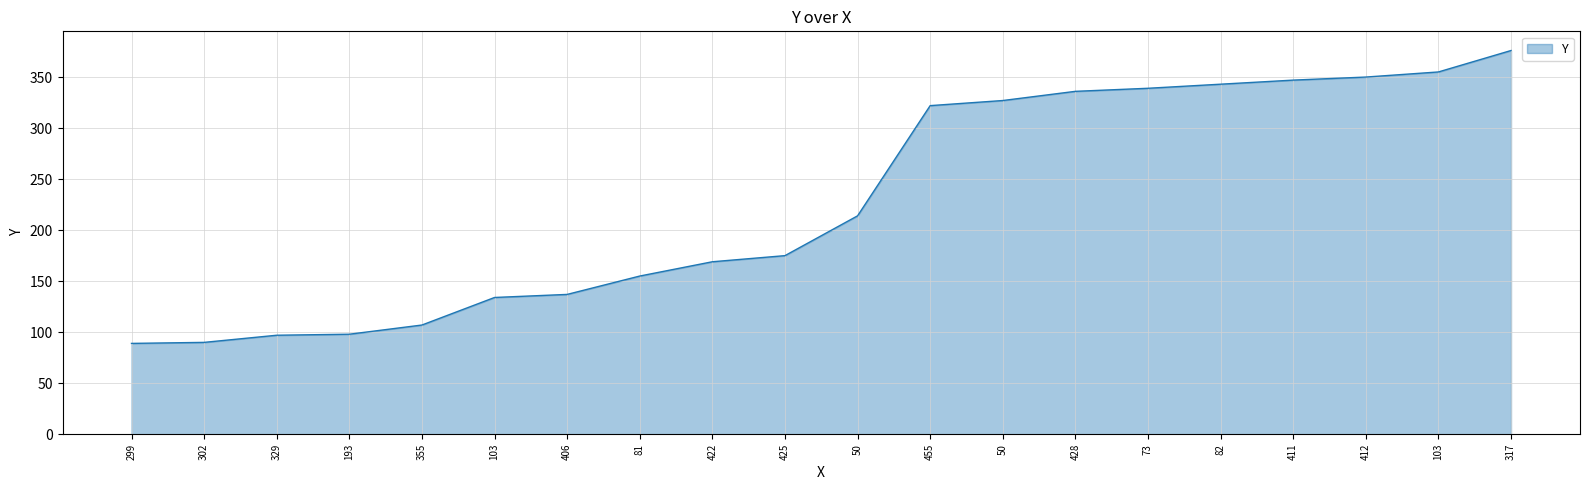

How many distinct data groups are displayed?

1